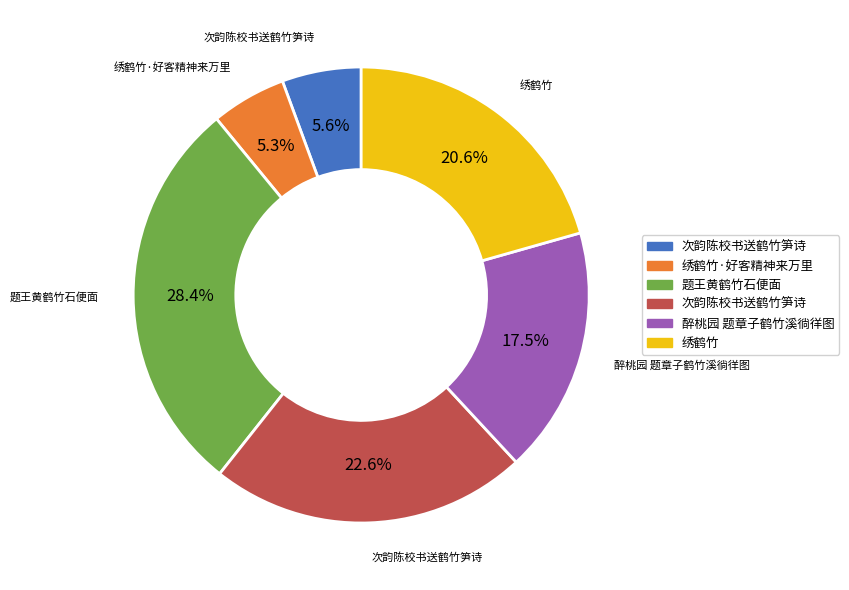

Is there any slice that represents more than half of the pie?

No